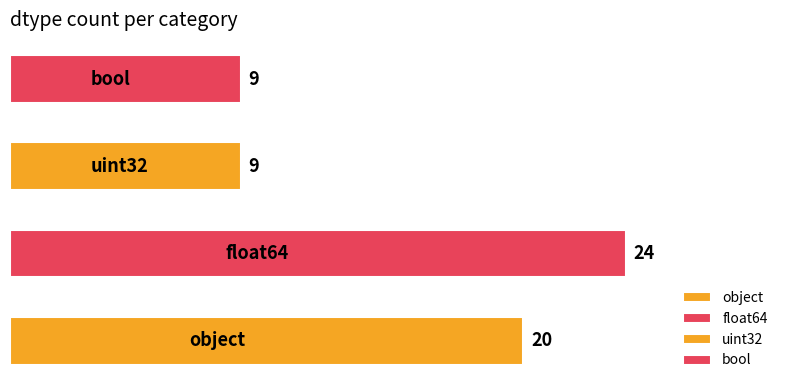

What is the maximum value shown in the chart?

24